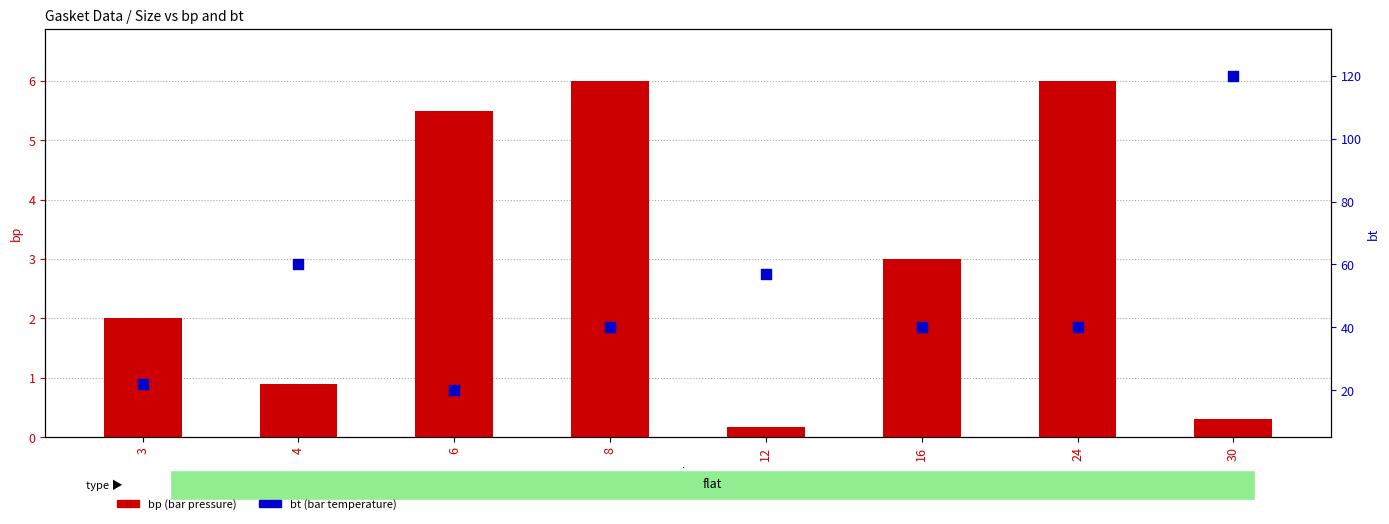

What are all the series names shown in the legend?

bp (bar pressure), bt (bar temperature)